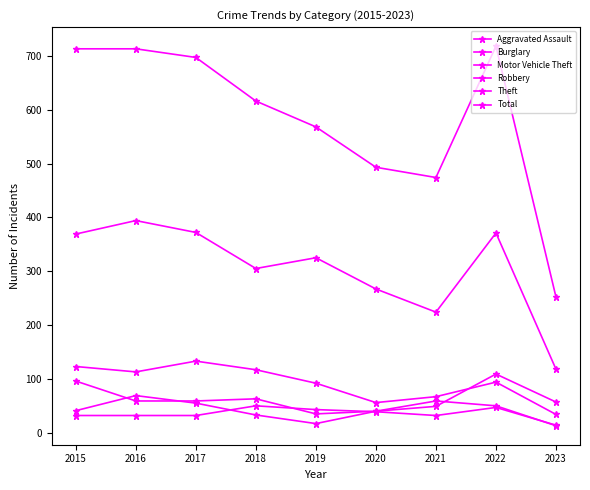

What is the lowest value of the Robbery series?

13